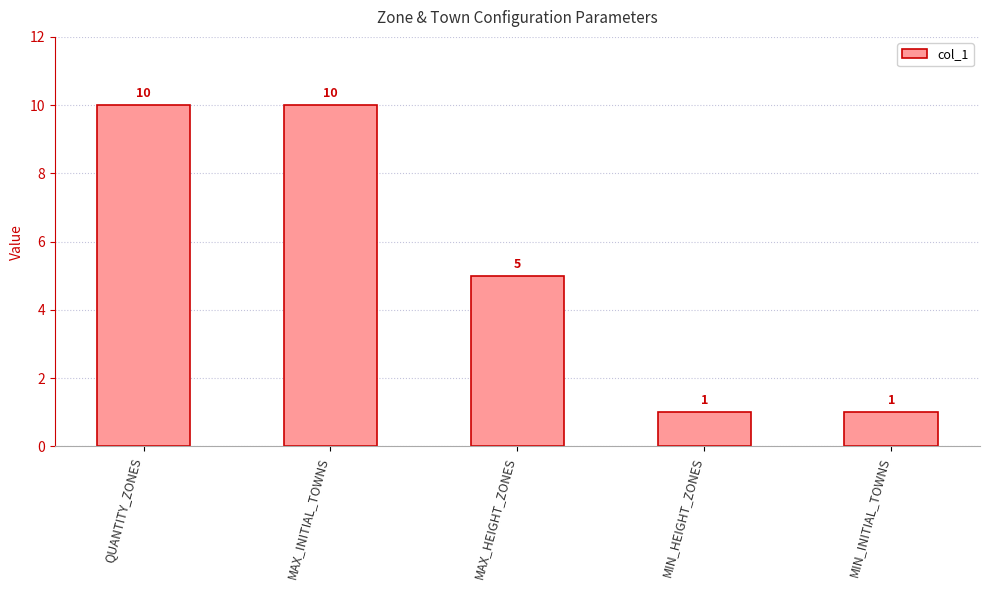

What is the change in value from QUANTITY_ZONES to MAX_HEIGHT_ZONES?

-5